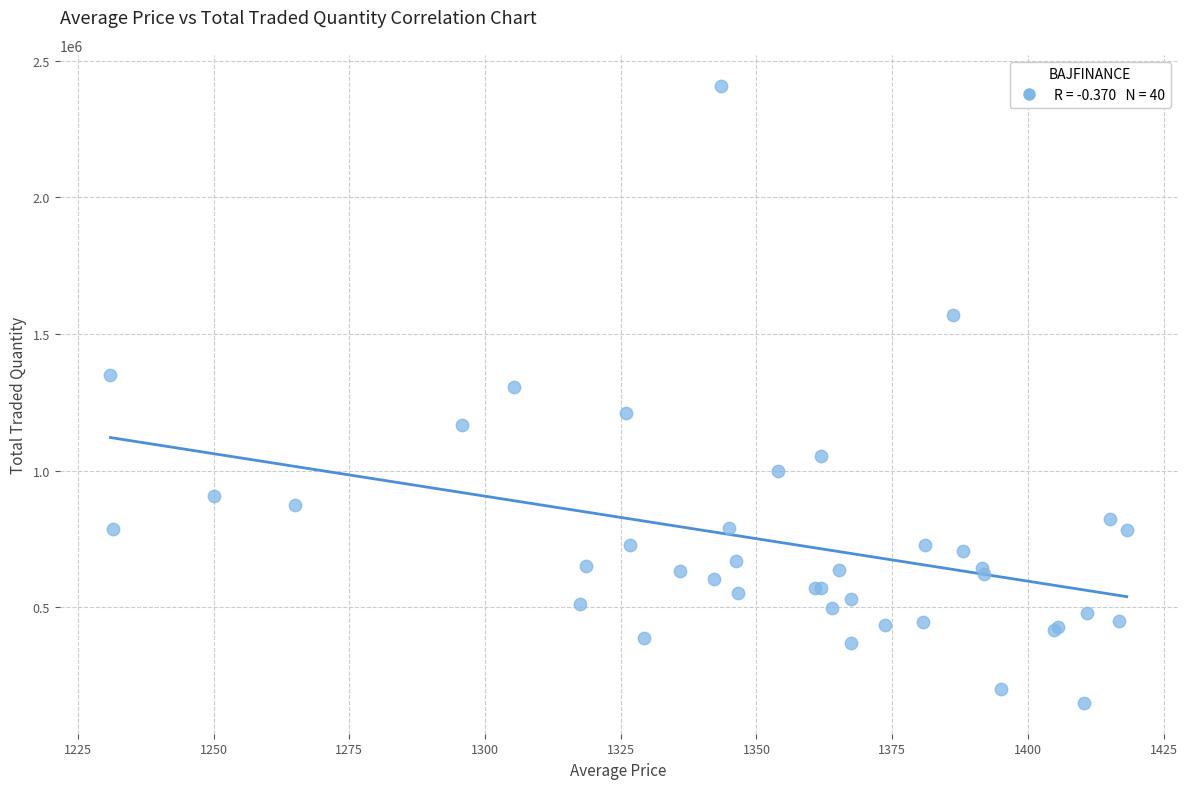

What Y value in the scatter plot is closest to 1279160?

1306793